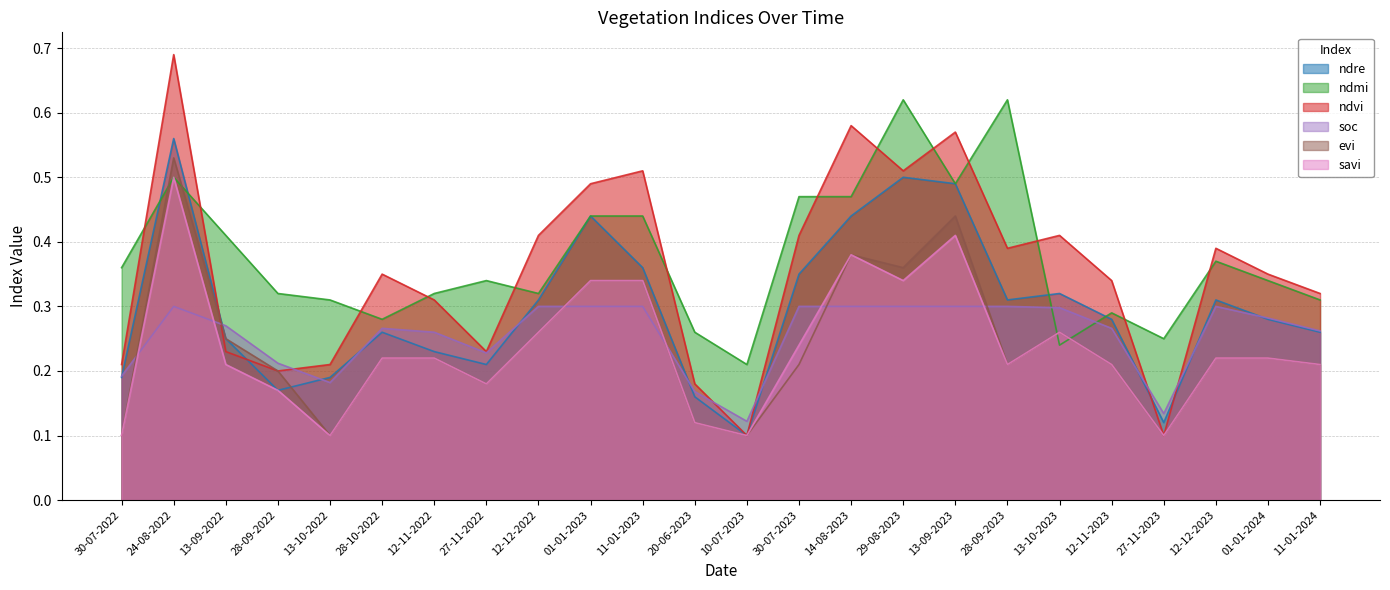

What is the average value of the ndvi series?

0.4